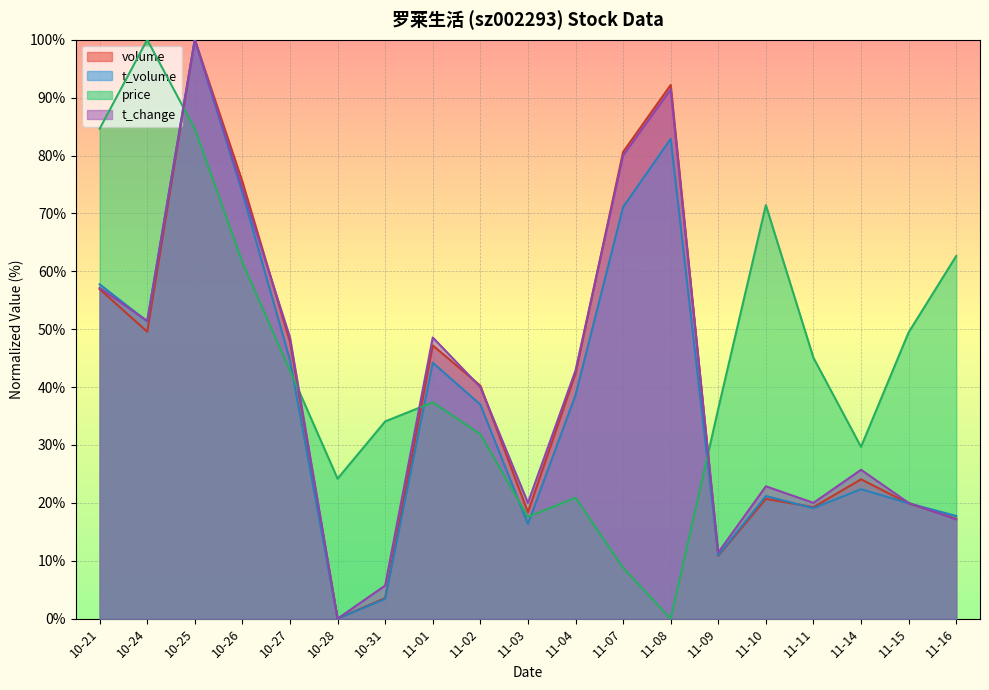

Count the number of categories in the chart.

19